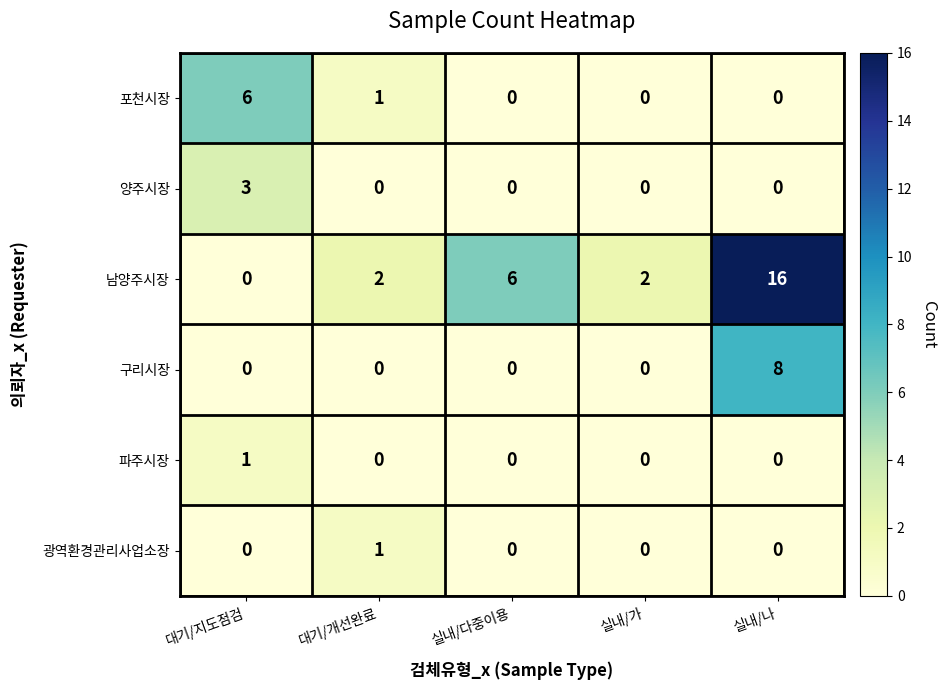

How many series are shown in this chart?

6